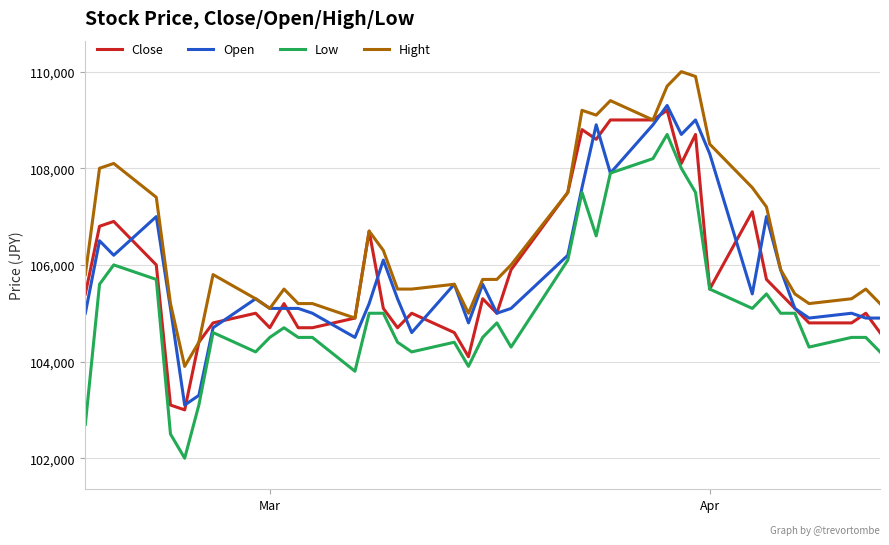

What is the sum of all Close values?

4232900